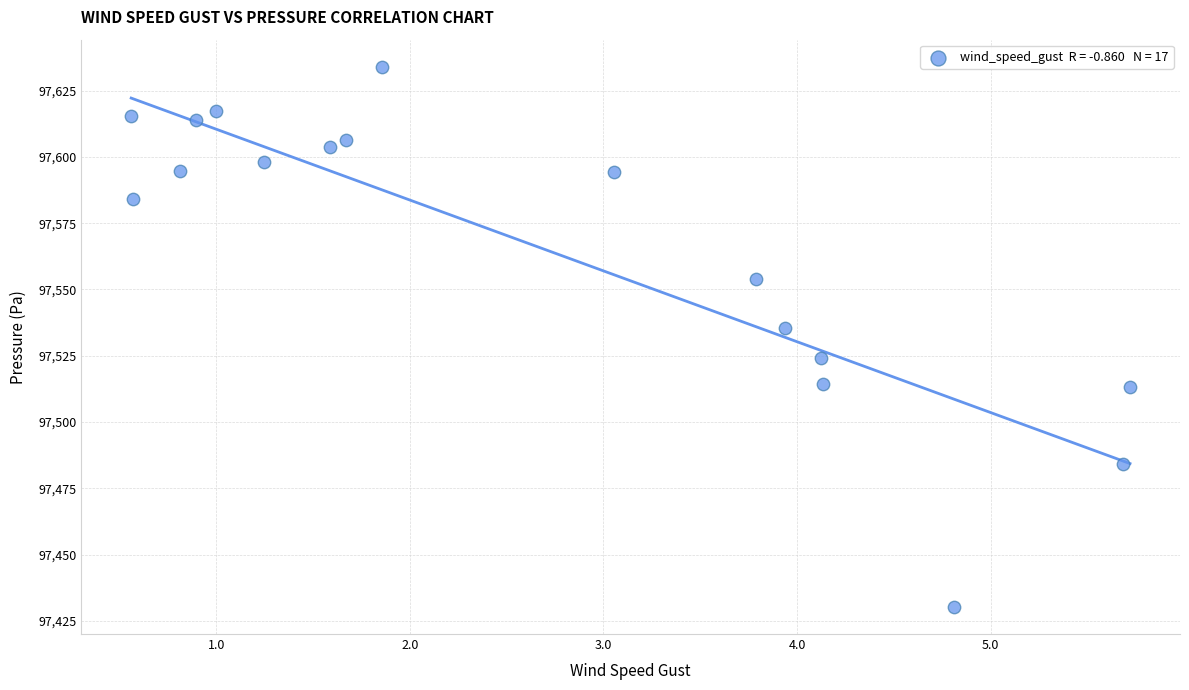

What Y value in the scatter plot is closest to 97532?

97535.6